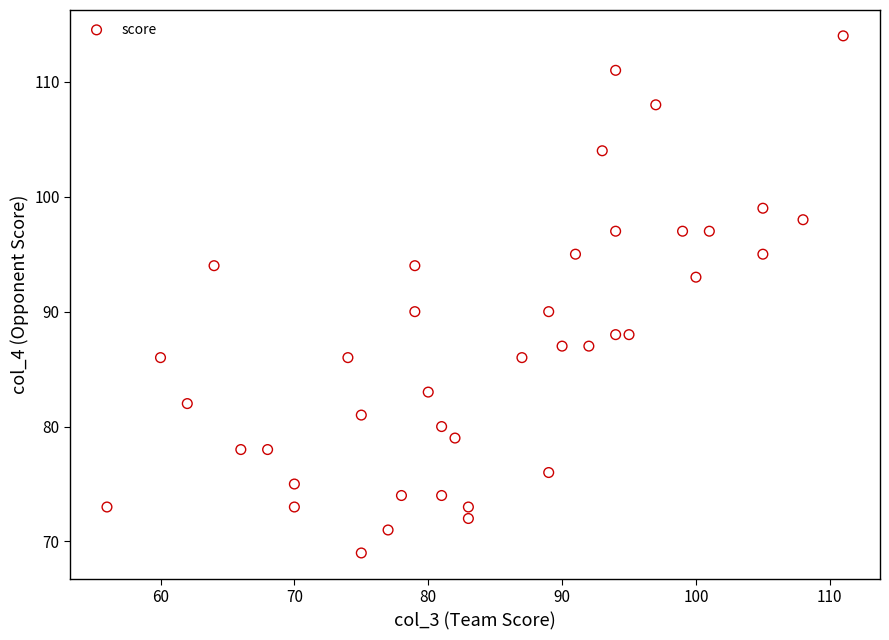

What is the range of Y values (max minus min)?

45